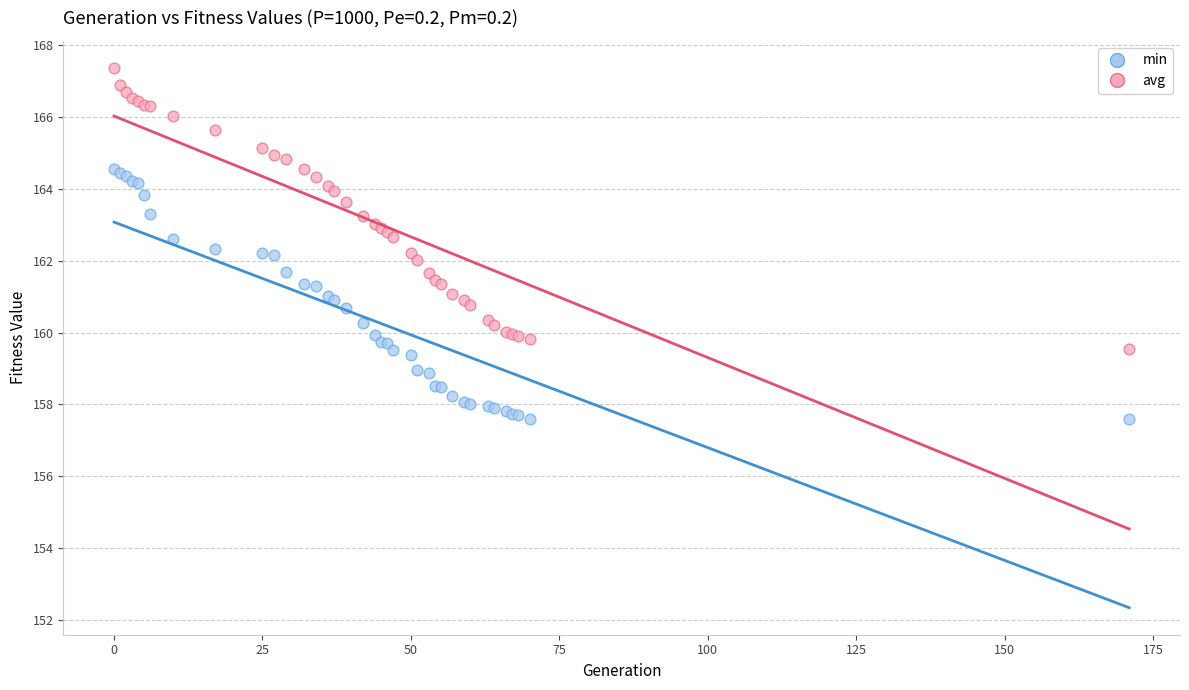

What are all the series names shown in the legend?

min, avg